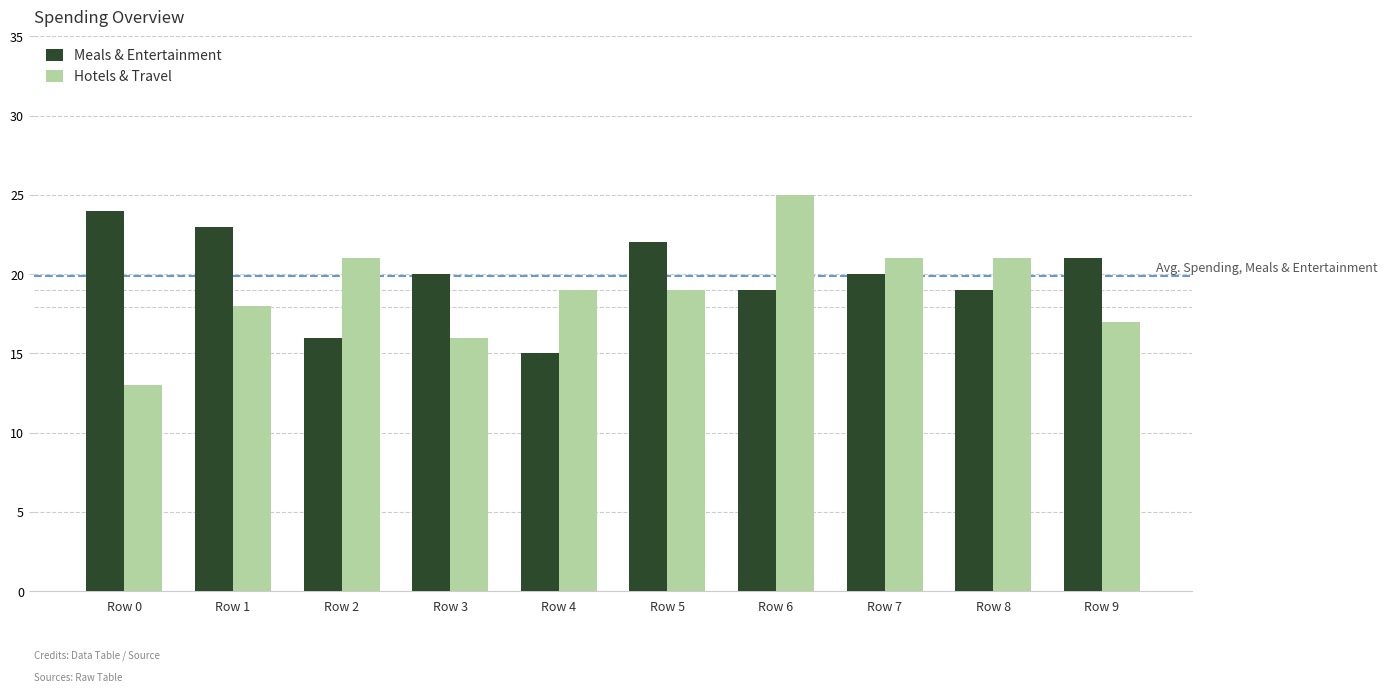

At which label does Meals & Entertainment first exceed 20?

Row 0